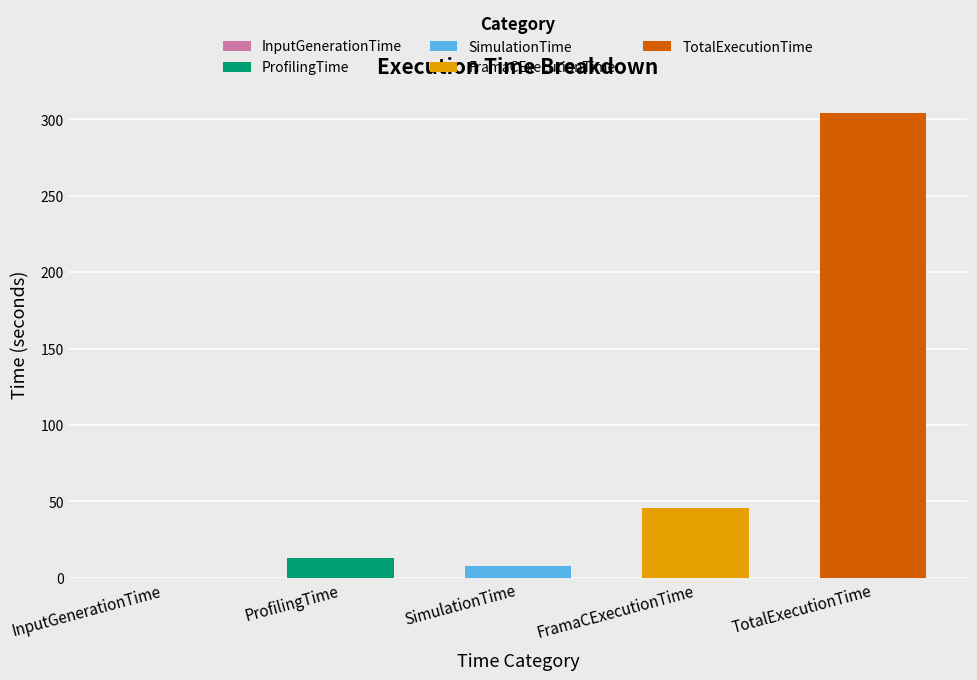

What is the difference between the maximum and minimum values?

303.9